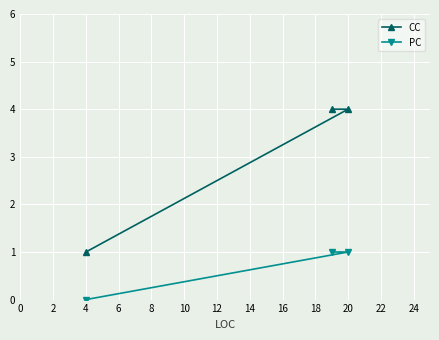

What is the difference between the highest and lowest values at 4?

1